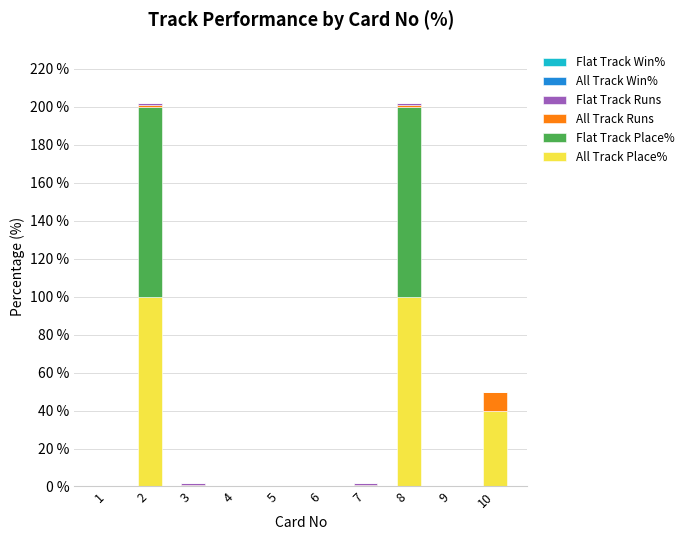

Is it true that All Track Place% equals -31 at 5?

False